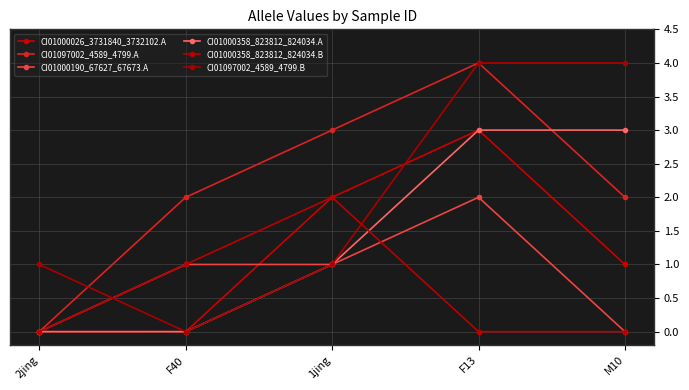

True or false: CI01097002_4589_4799.A and CI01097002_4589_4799.B cross at least once.

True